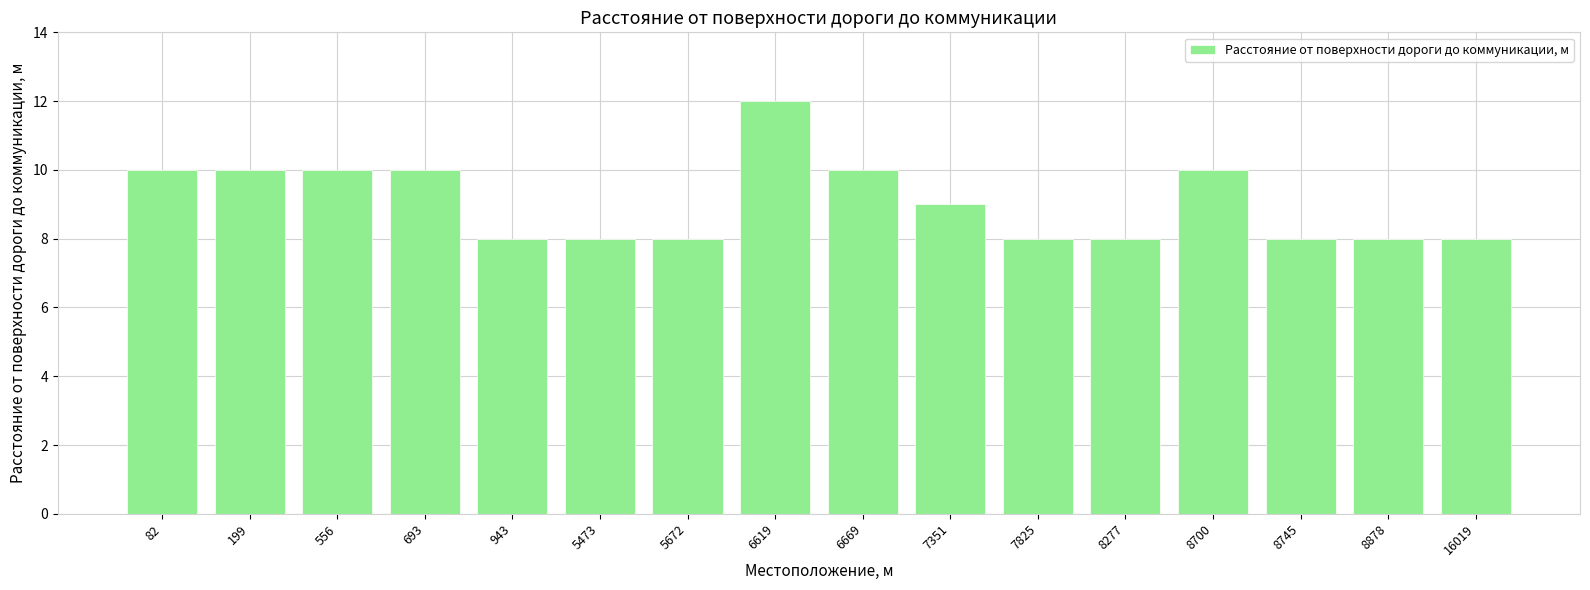

The value at 7825 is 3. True or false?

False